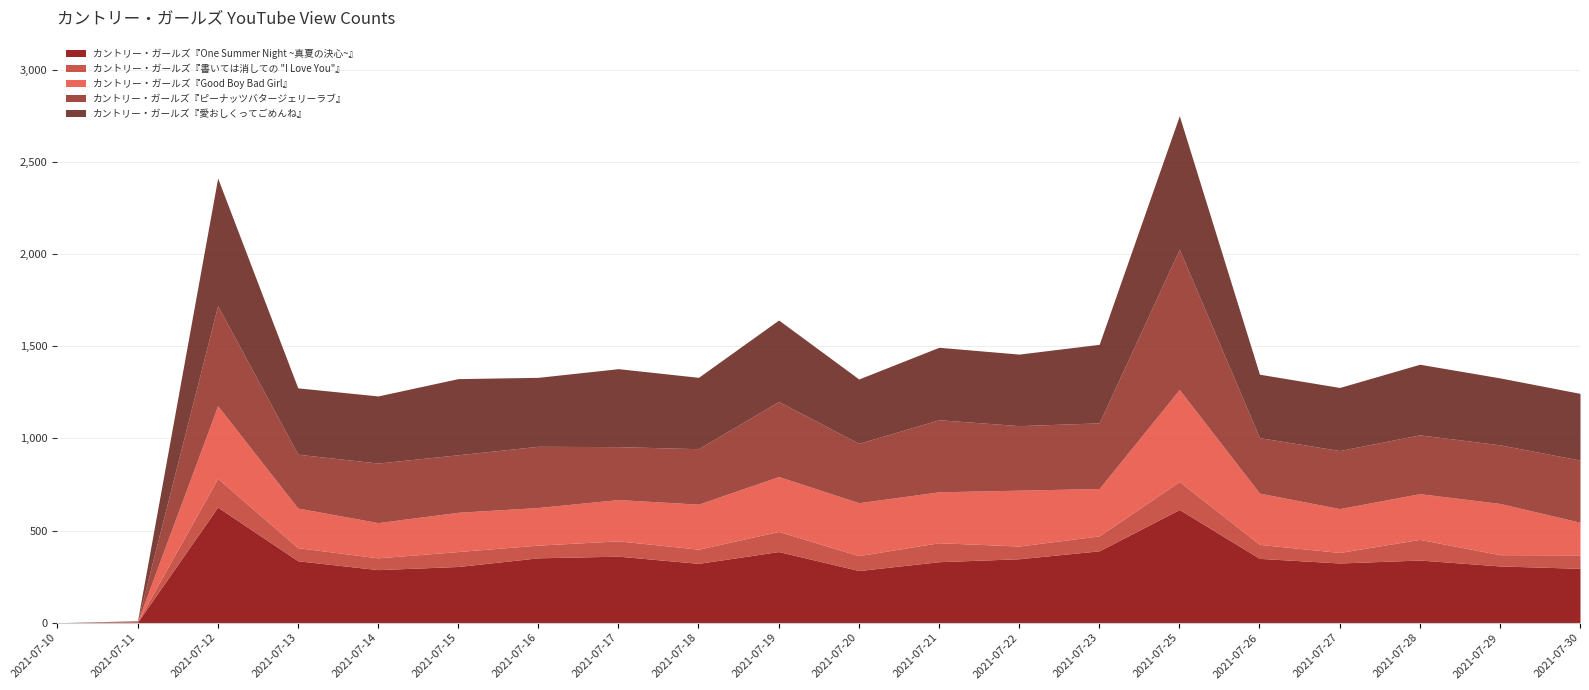

At which category is the sum across all series the highest?

2021-07-25